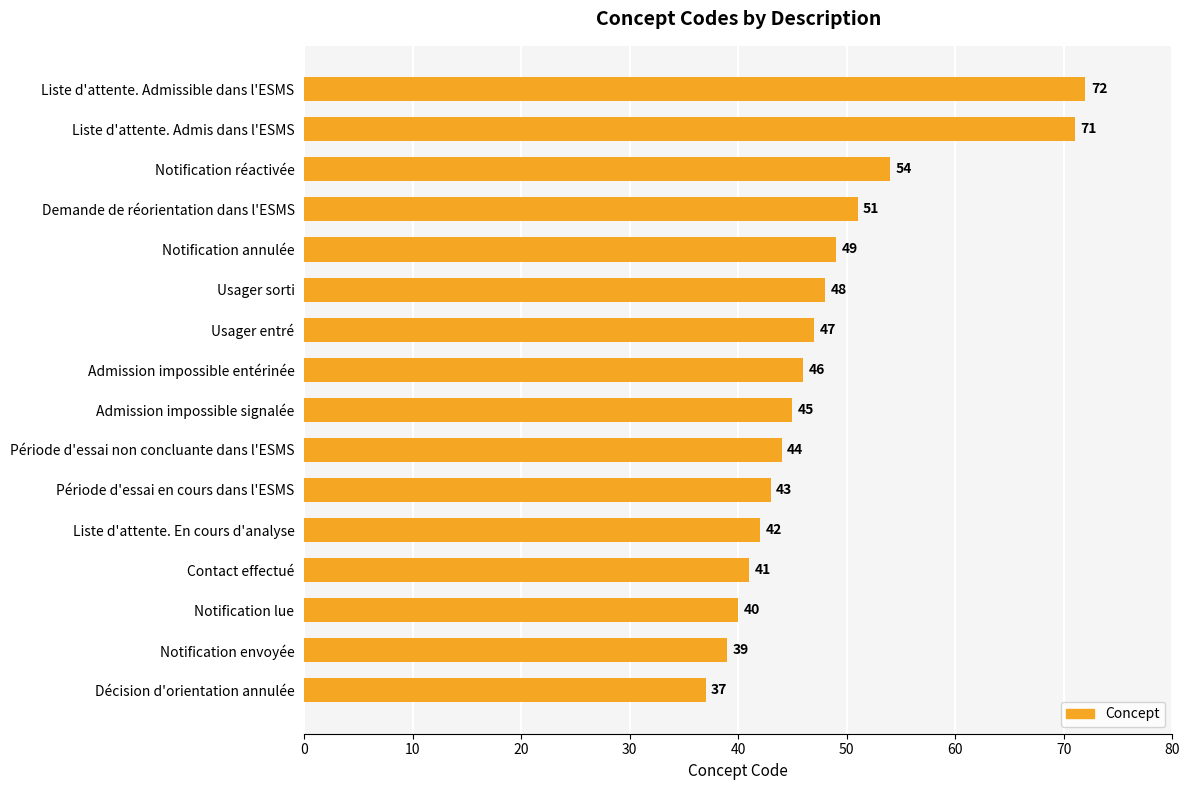

What is the difference between the second highest and second lowest values?

32